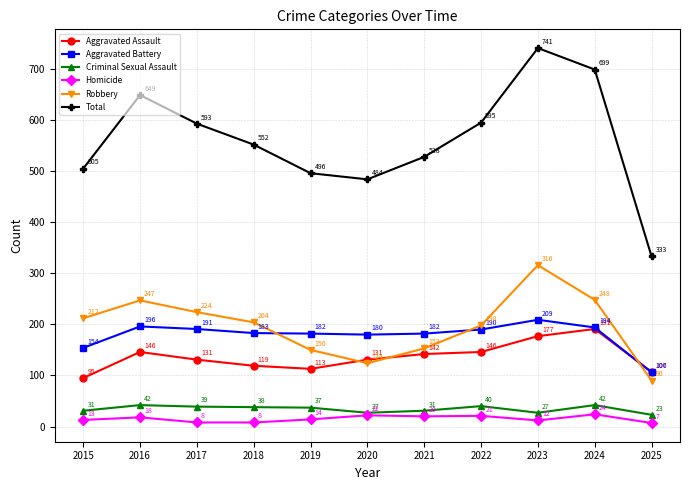

List the series in order of their peak value, lowest first.

Homicide, Criminal Sexual Assault, Aggravated Assault, Aggravated Battery, Robbery, Total